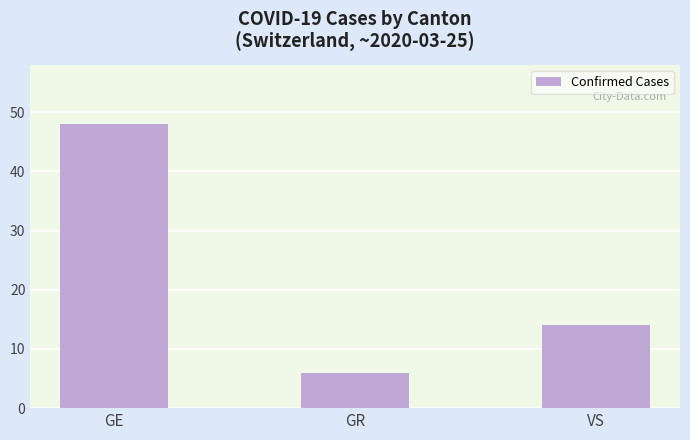

What is the difference between the maximum and minimum values?

42